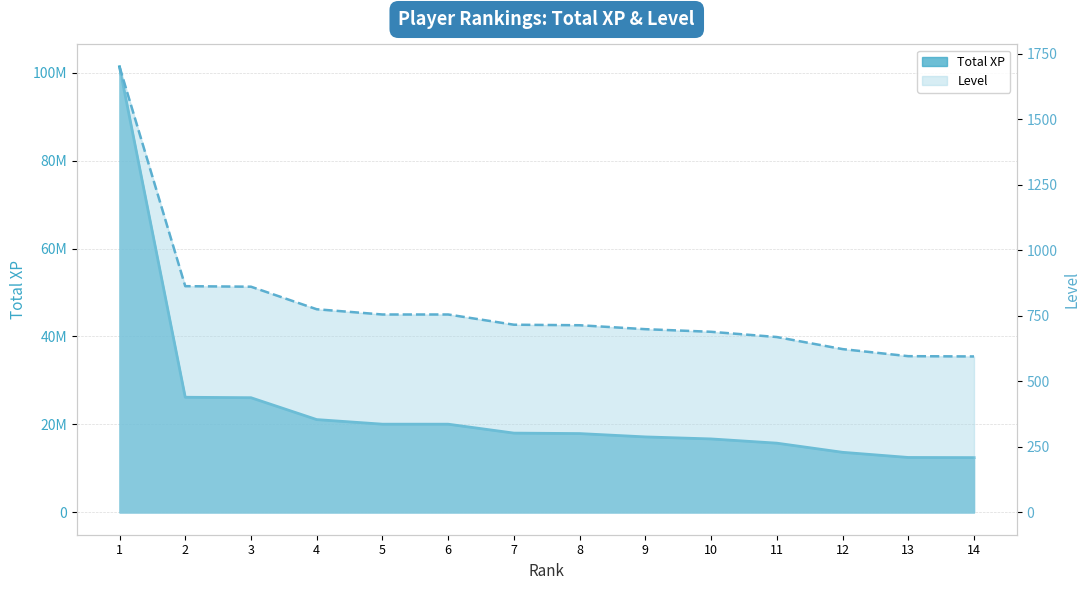

Reading left to right, transcribe all the data shown in this chart.

Total XP: 1=101322854	2=26185669	3=26081557	4=21109988	5=20064903	6=20062402	7=18035510	8=17928890	9=17170711	10=16711223	11=15749638	12=13671209	13=12497056	14=12461815
Level: 1=1700	2=863	3=861	4=775	5=755	6=755	7=716	8=714	9=699	10=689	11=669	12=623	13=596	14=595